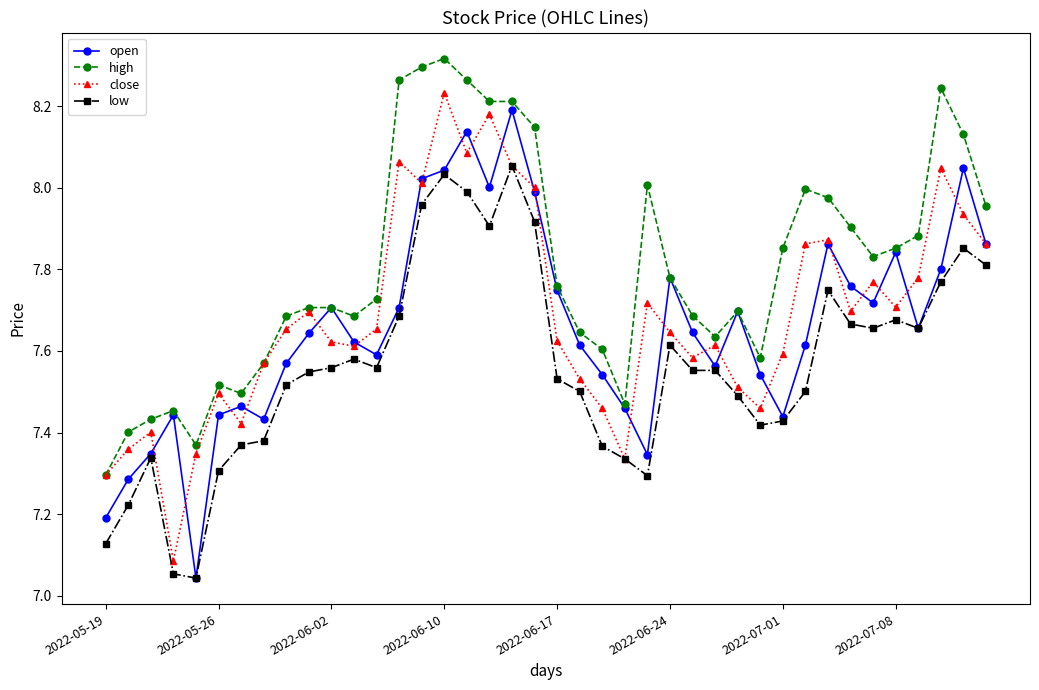

True or false: high has more than 1 points higher than both neighbors.

True